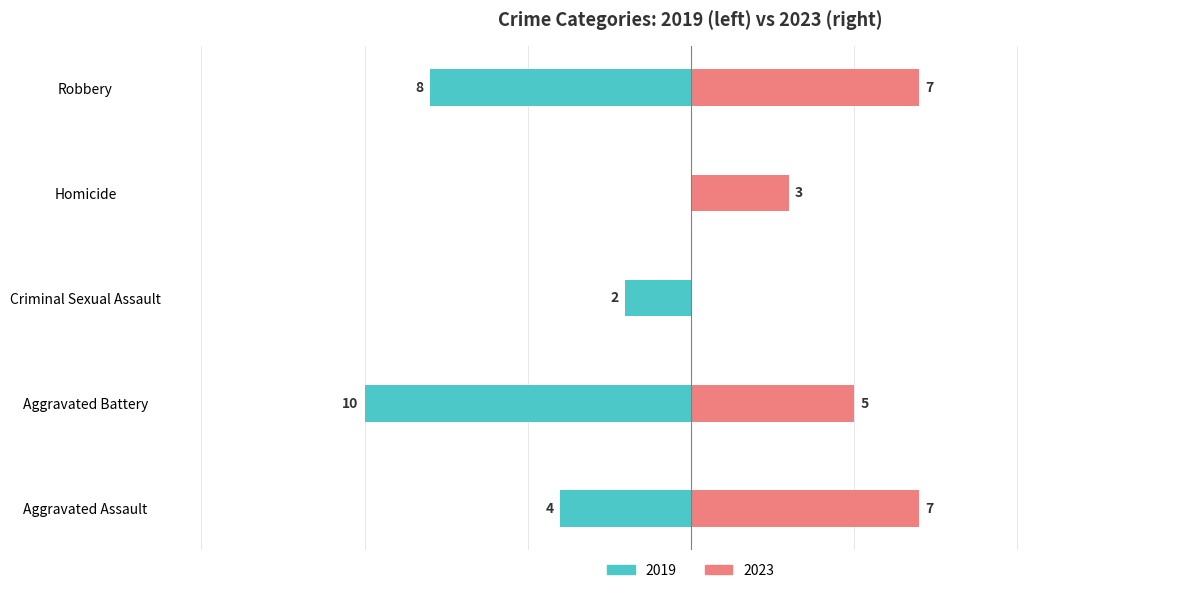

How many groups of bars are there?

5